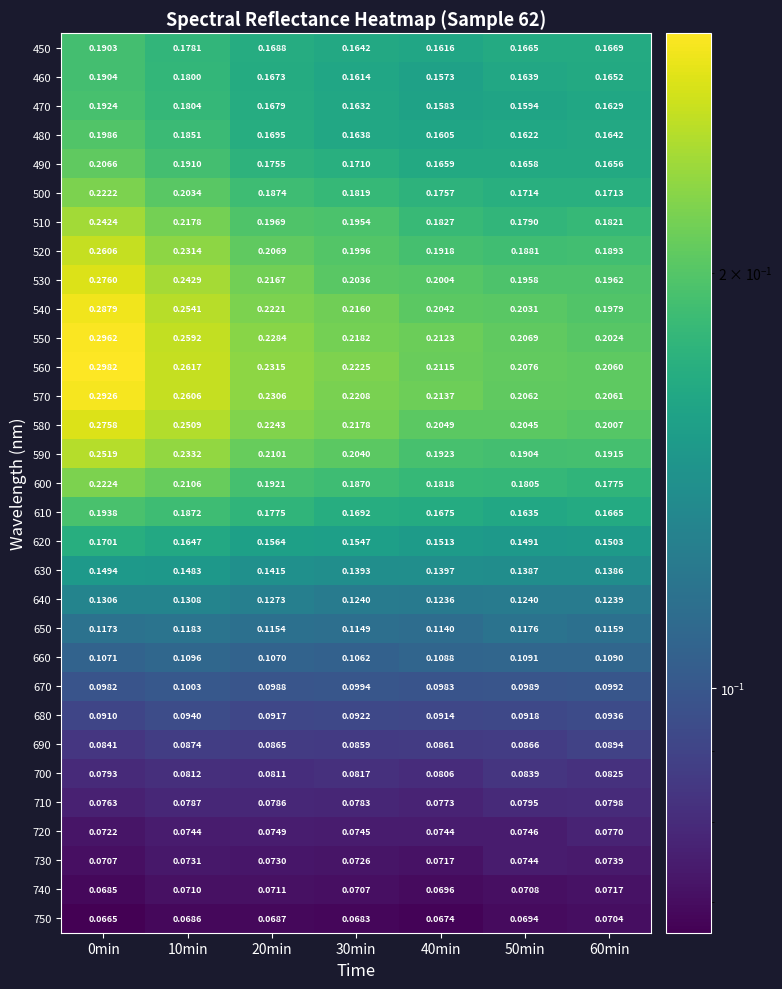

Is the value of 550 at 40min greater than the value of 560 at 40min?

Yes